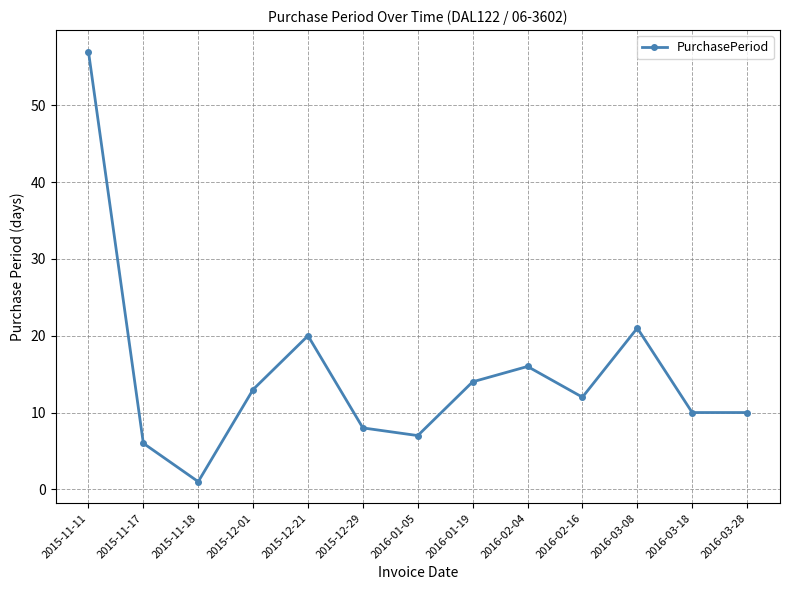

True or false: there are more than 2 points higher than both neighbors.

True